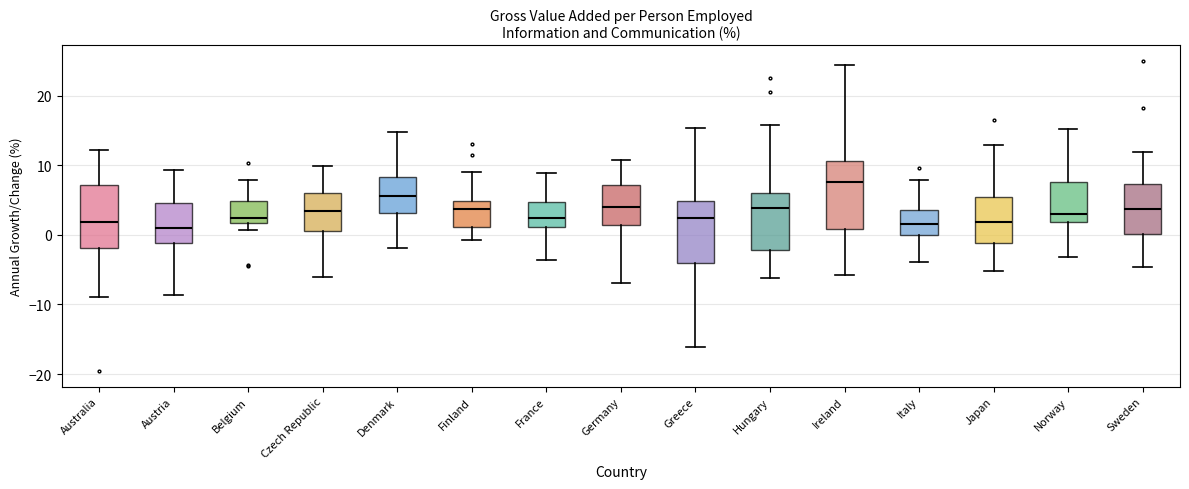

Which box's median line is the highest?

Ireland